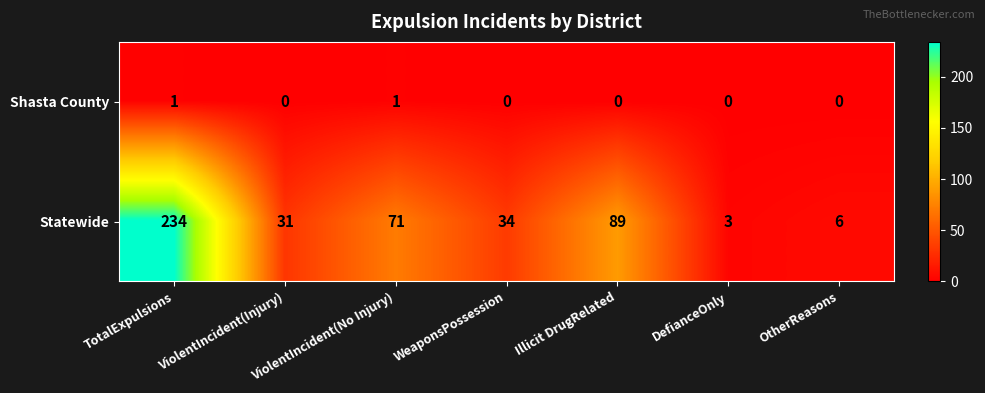

Rank the series at WeaponsPossession from lowest to highest value.

Shasta County, Statewide